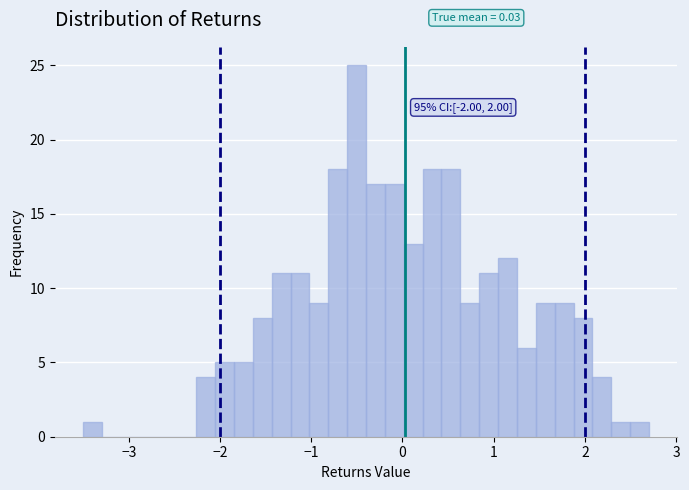

Read against the x-axis, roughly where is the centre of the tallest bar?

-0.5